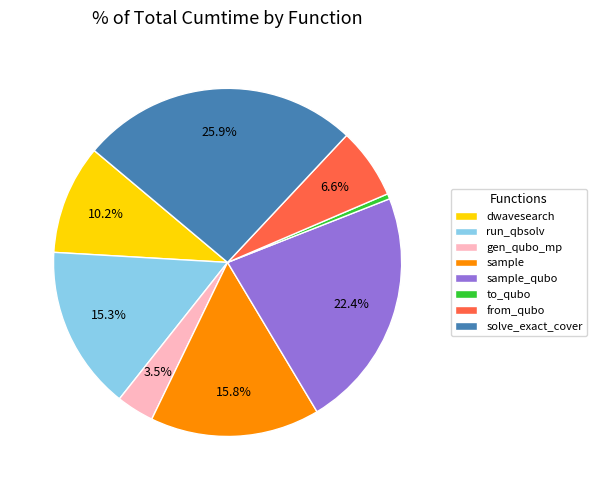

True or false: from_qubo accounts for 7% of the total.

True